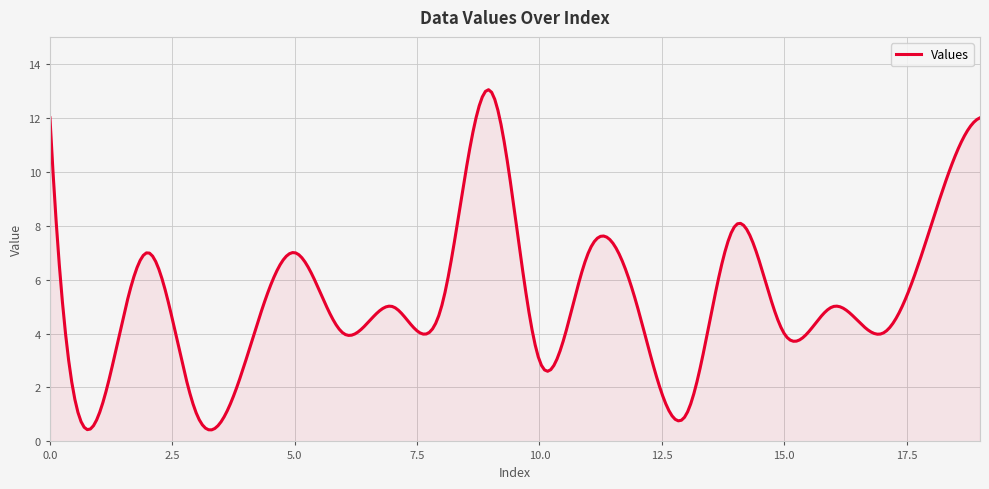

What is the sum of all values?

1587.4